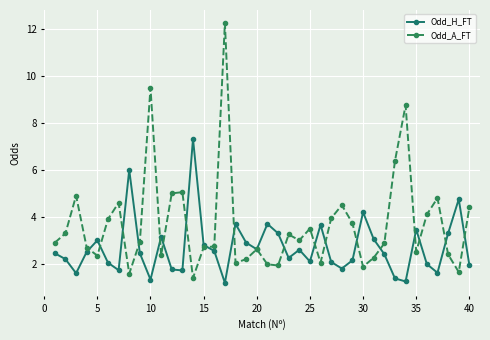

Does the chart have visible grid lines?

Yes